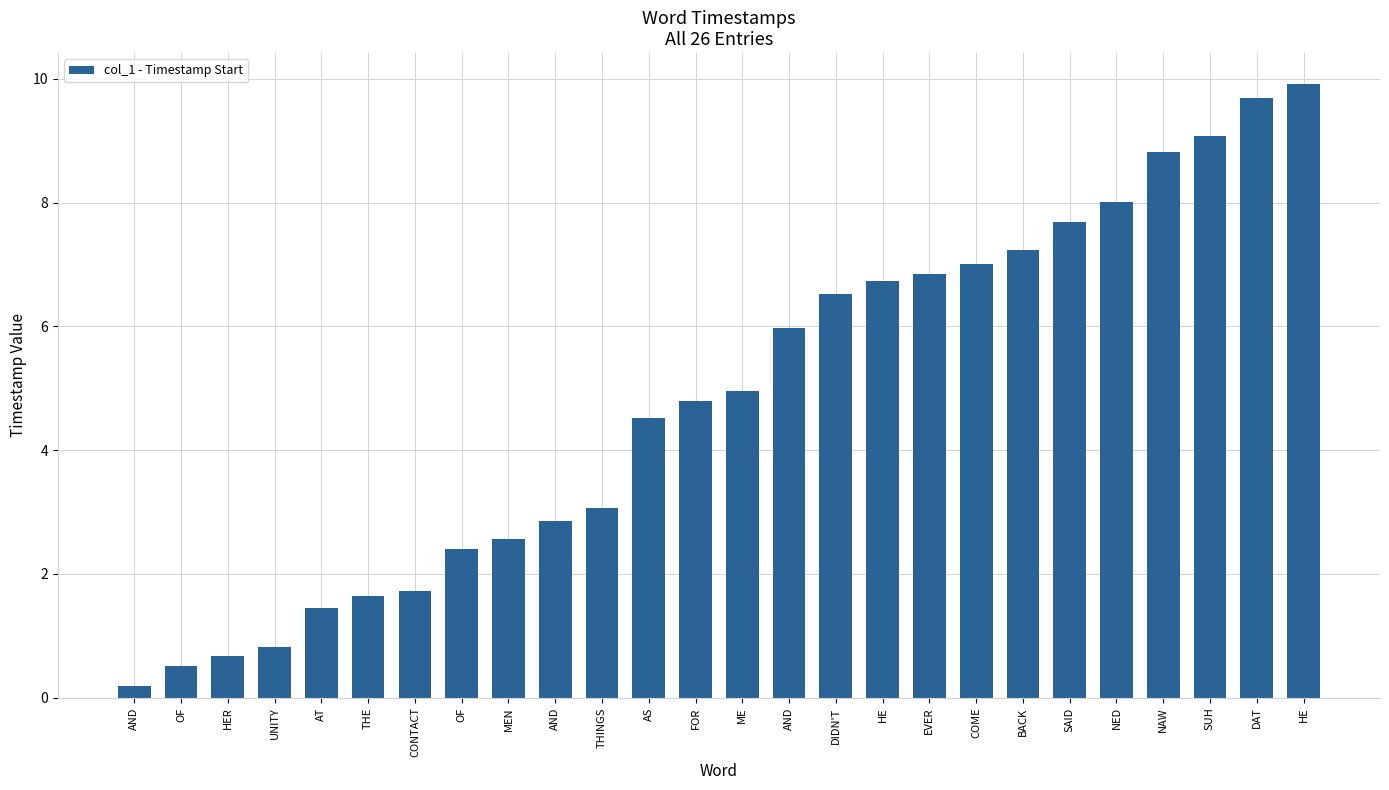

How many values exceed 4?

15